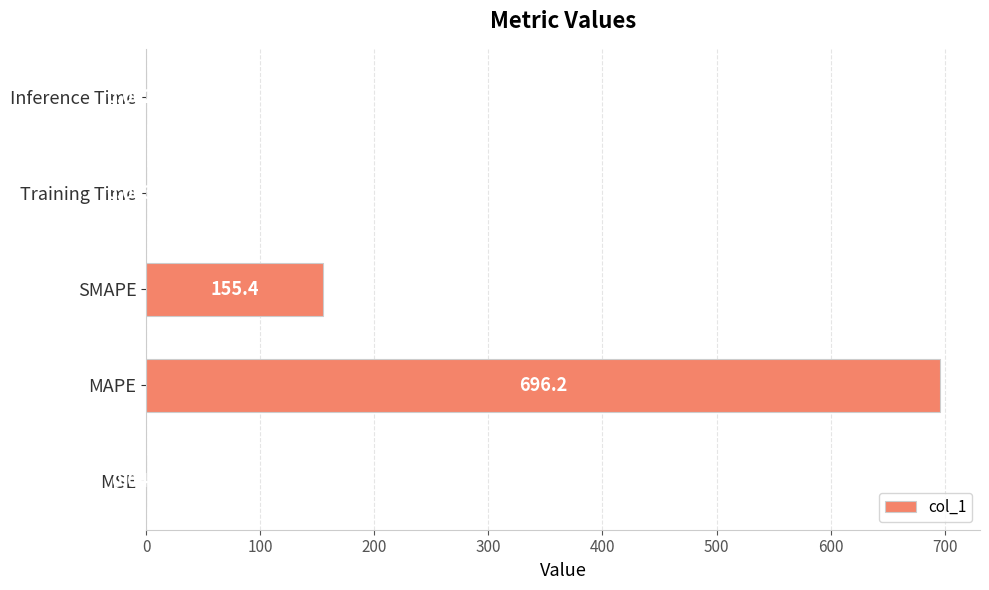

What is the sum of the values at MAPE and Training Time?

696.2